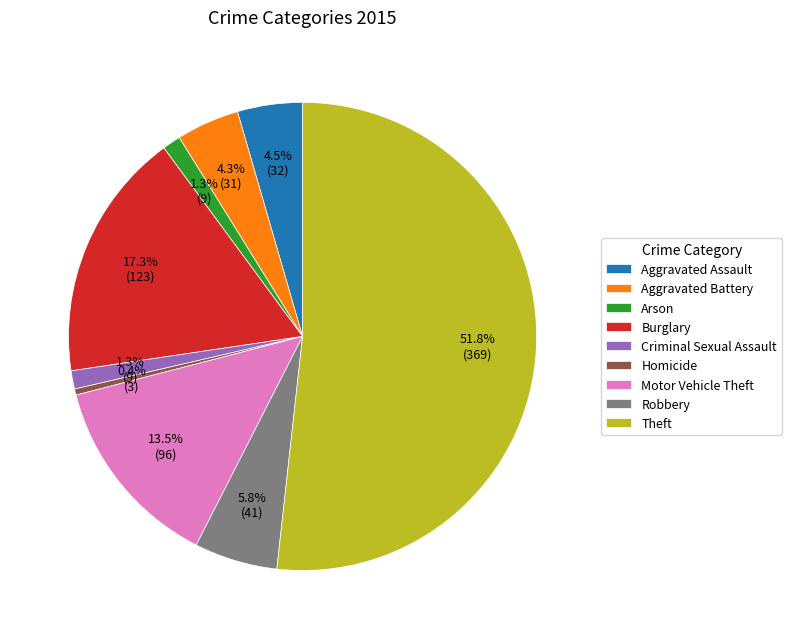

How many slices are in this pie chart?

9